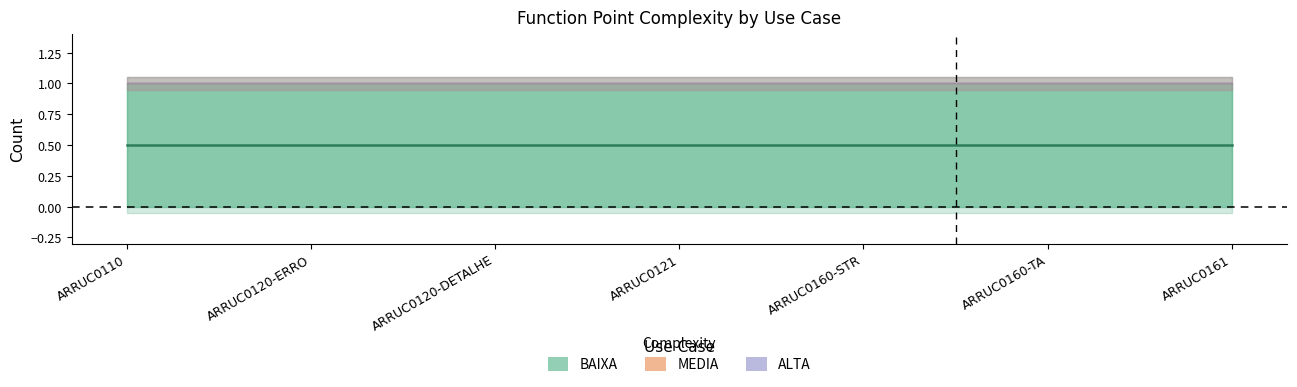

Rank the series at ARRUC0110 from lowest to highest value.

MEDIA, ALTA, BAIXA